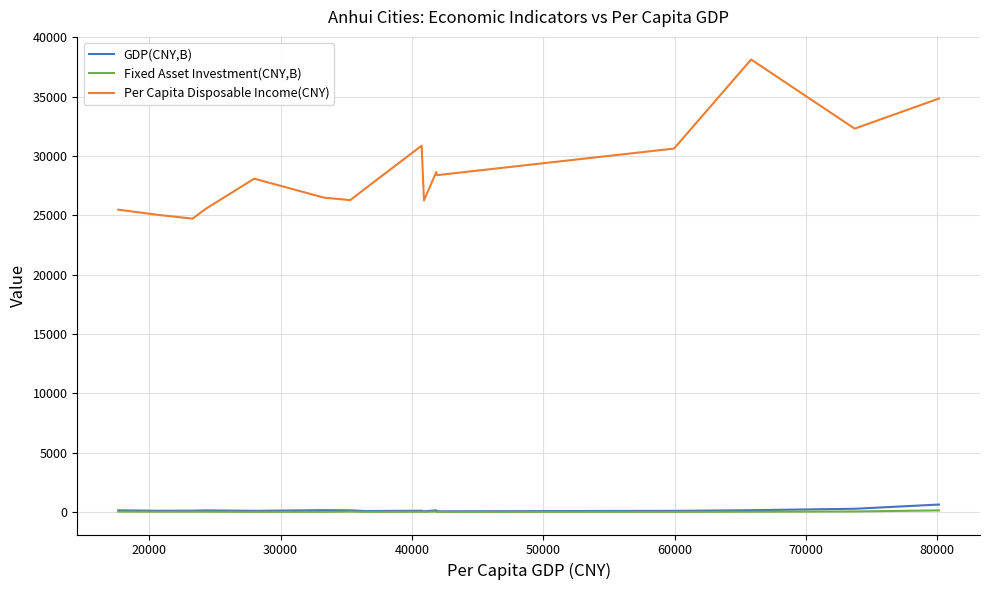

How many lines are shown in the chart?

3